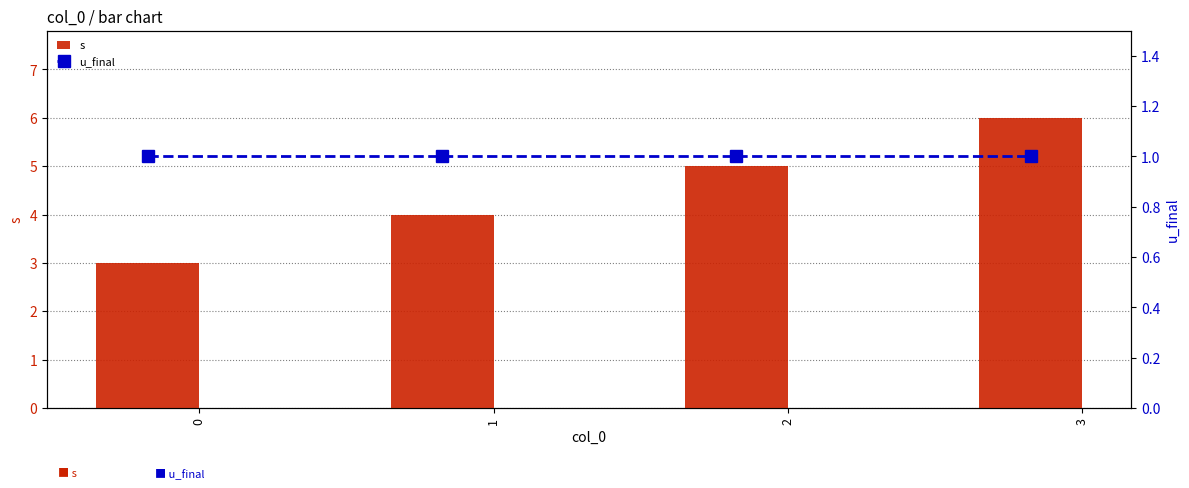

Where does the s series first go above 5?

3